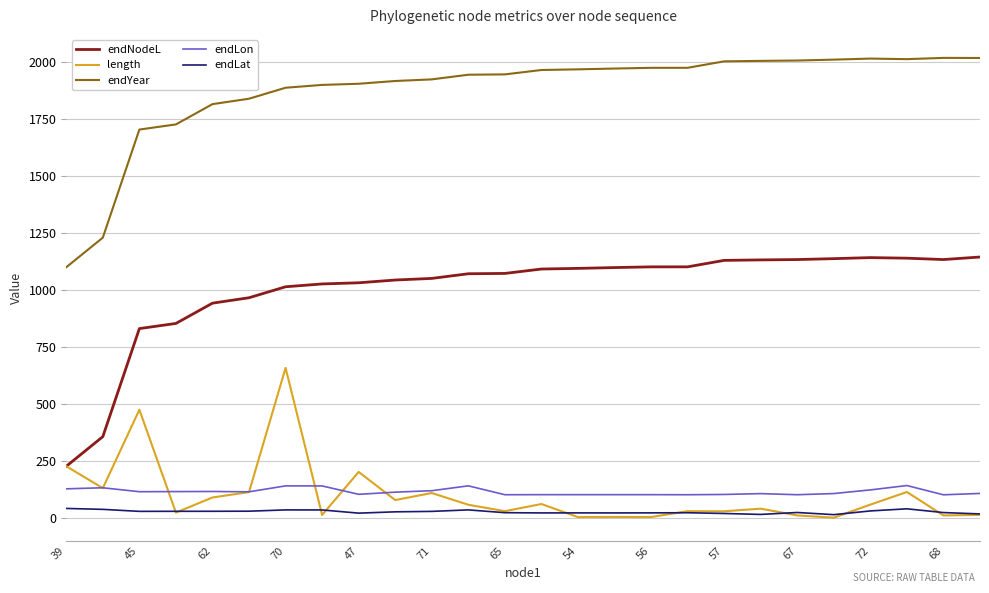

Rank the series by their maximum value, from highest to lowest.

endYear, endNodeL, length, endLon, endLat